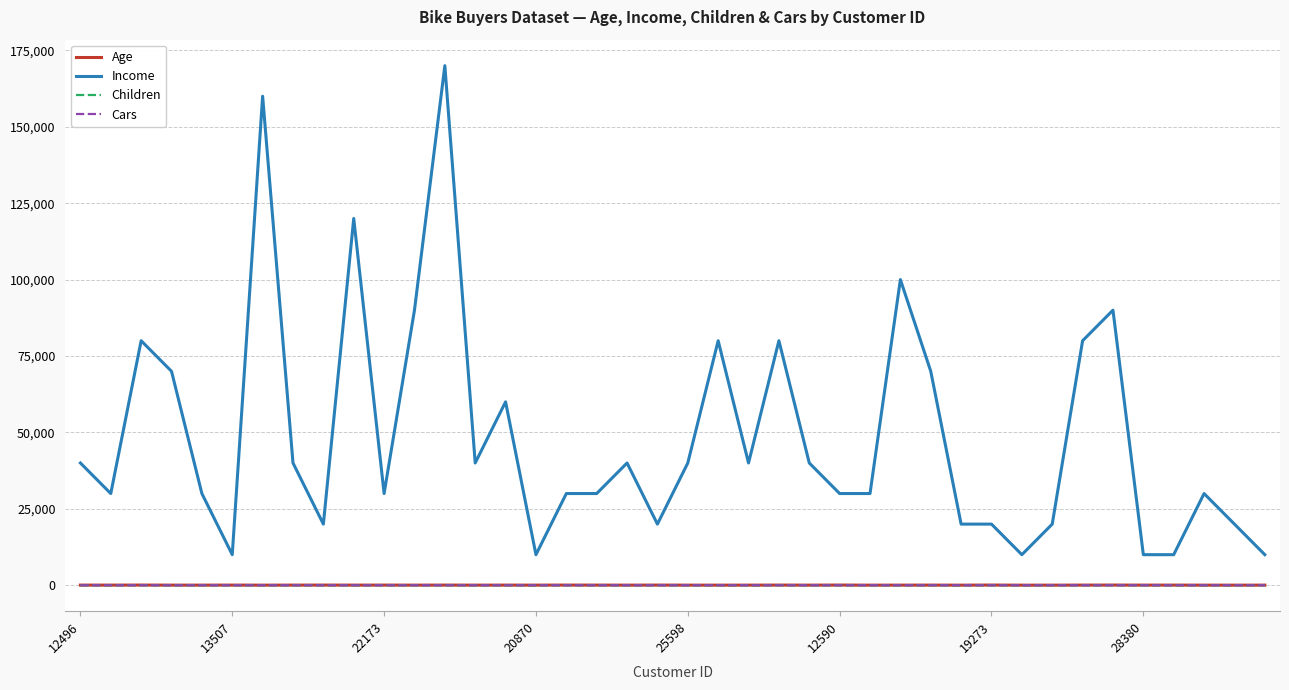

Which series has the largest range (max minus min)?

Income